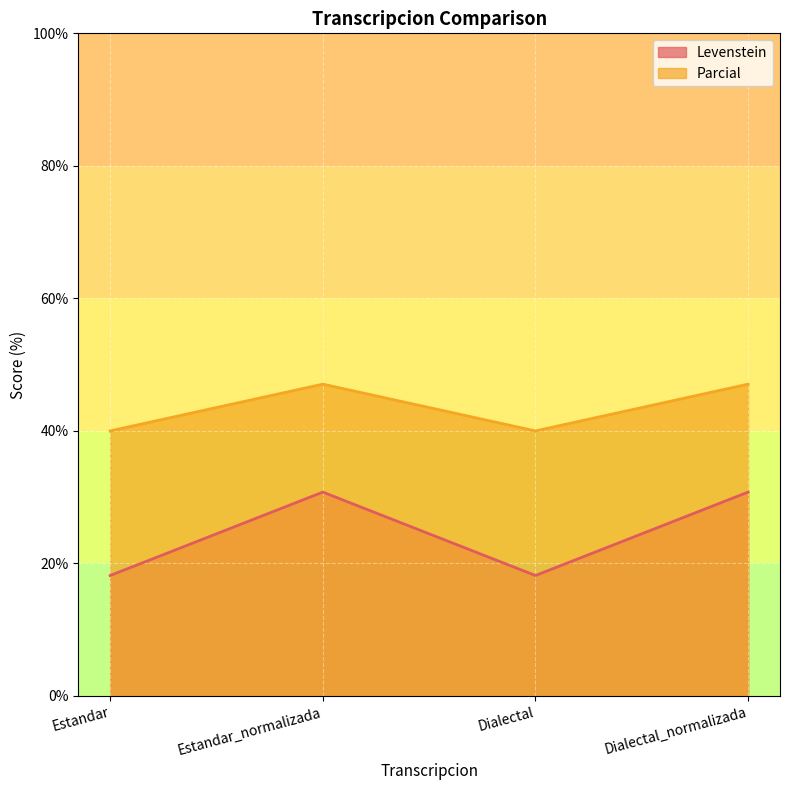

True or false: Parcial and Levenstein cross at least once.

False